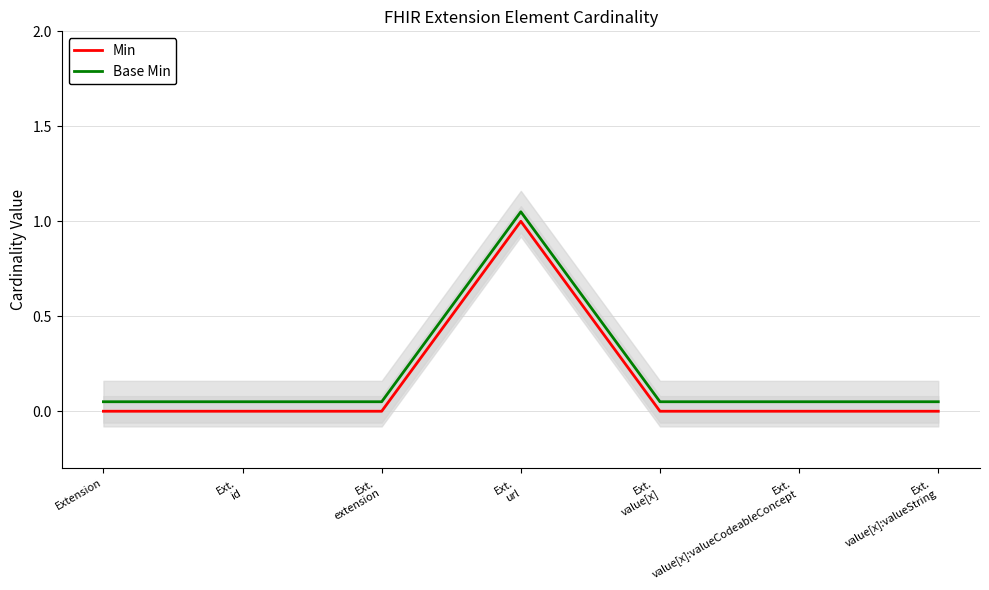

How many interior local peaks does the Base Min series have?

1